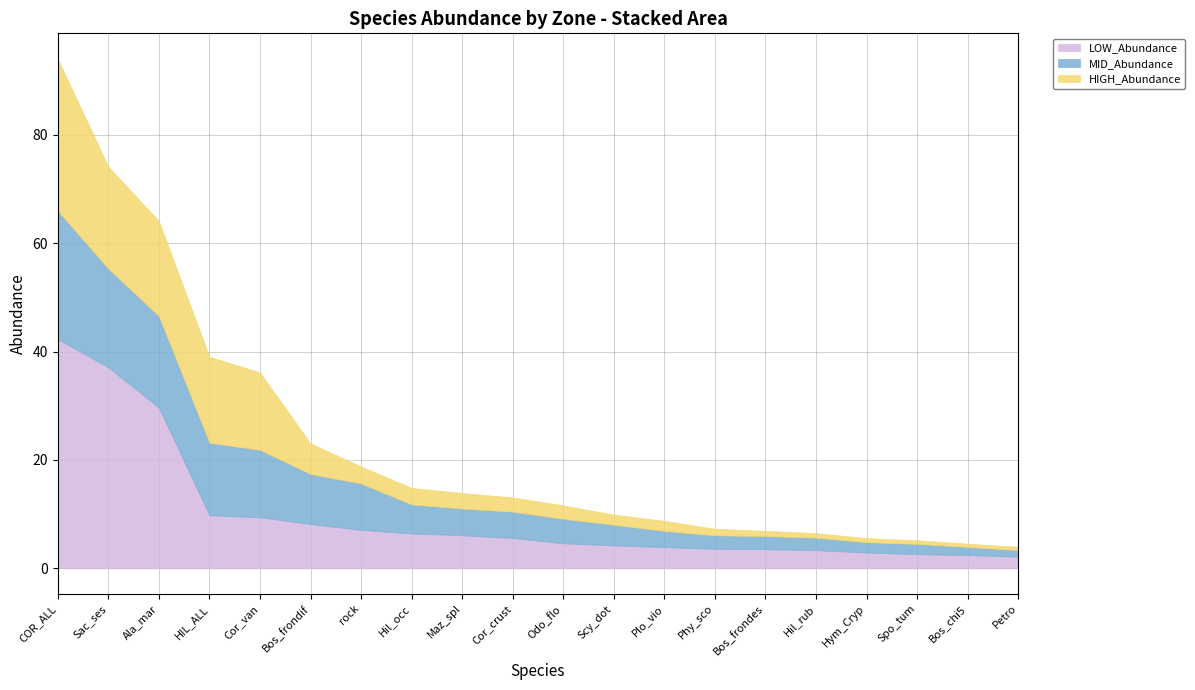

At which category is the sum across all series the highest?

COR_ALL